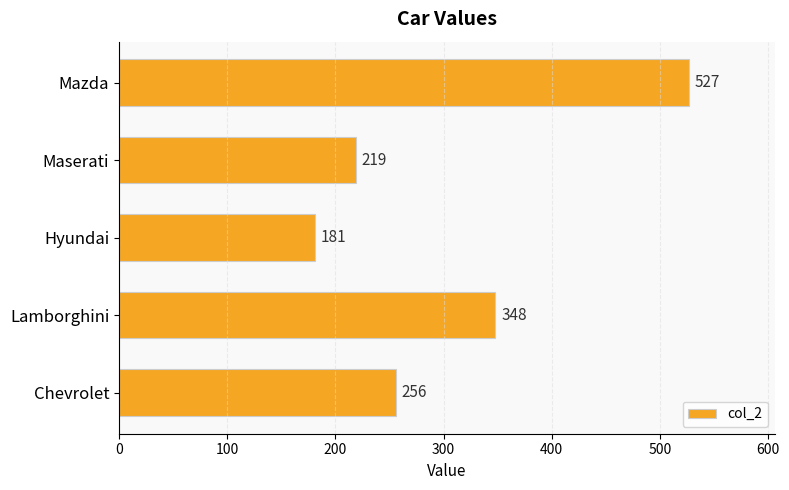

Reading top to bottom, extract all data points from this chart.

527	219	181	348	256